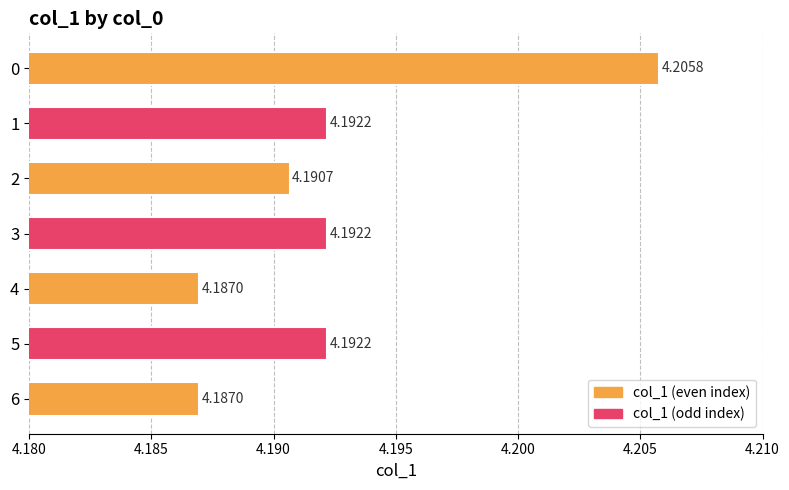

Approximately how many times larger is the value at 4 compared to 6?

1.0